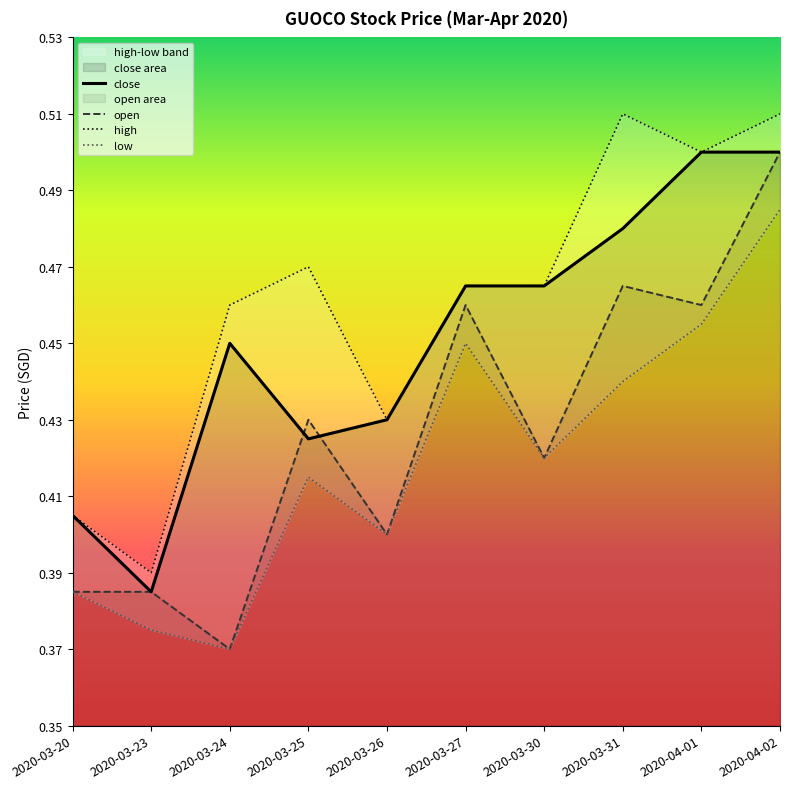

What position from the right is 2020-03-30?

4